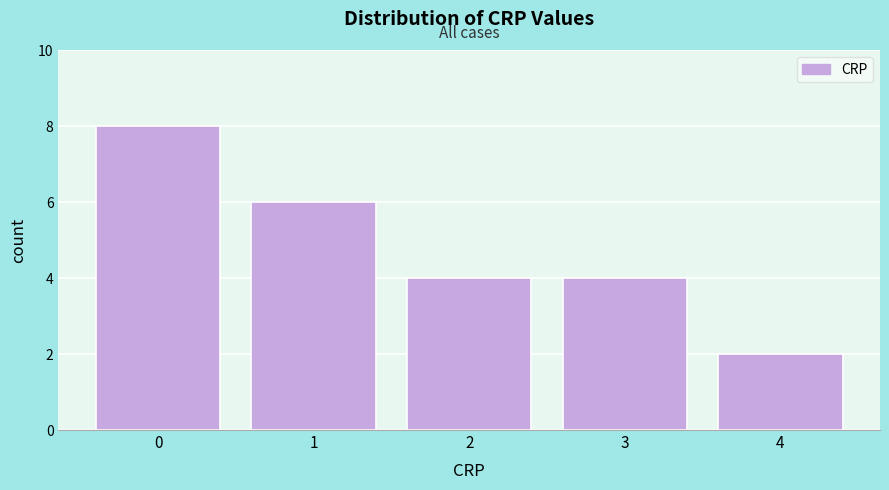

What is the height of the bar covering 0.5 to 1.5 on the x-axis? The values are not printed on the chart, so give them approximately, as read against the axis.

6